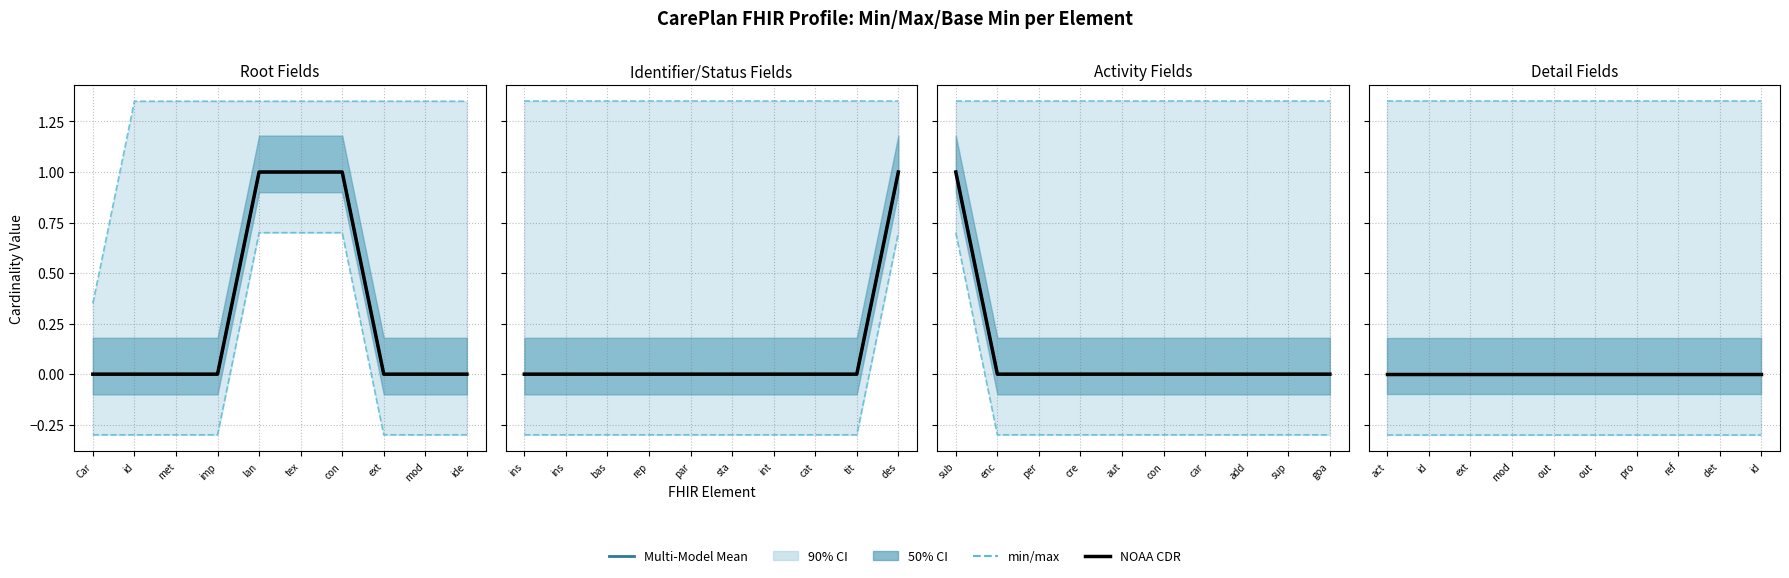

The value of min/max at act is 1.9. True or false?

False